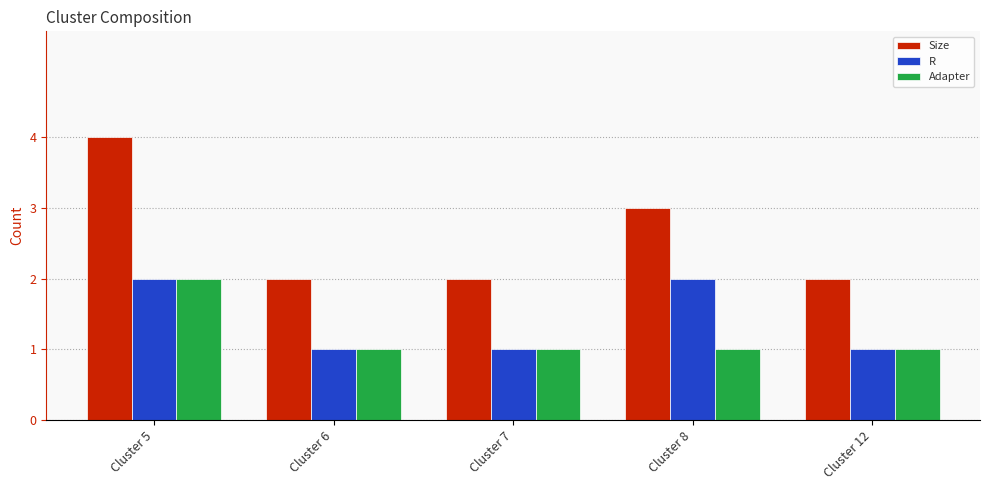

Is the value of Adapter at Cluster 12 greater than the value of Size at Cluster 12?

No